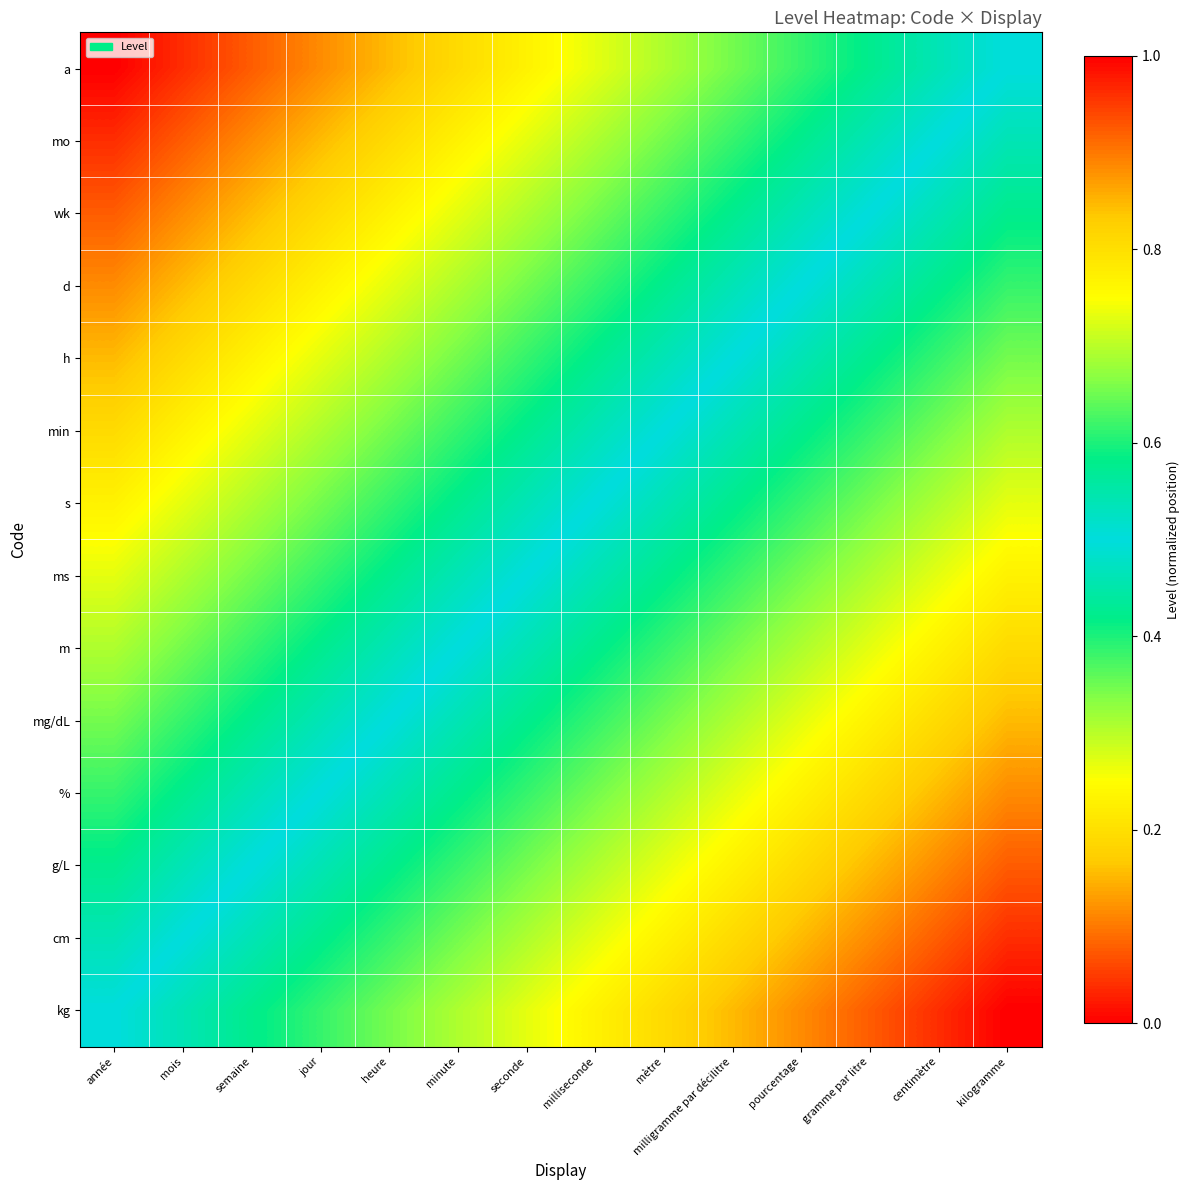

What is the difference between the highest and lowest values at mois?

0.5